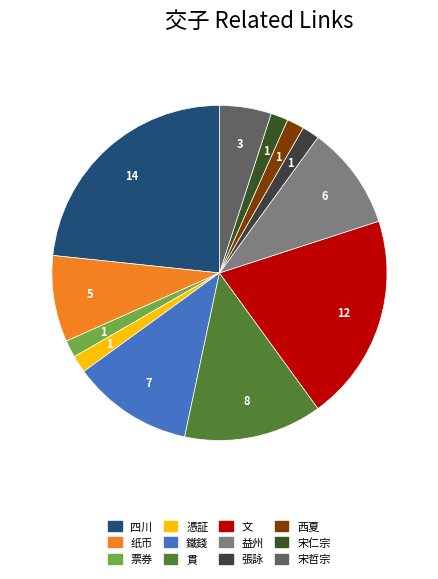

Rank the categories by value from highest to lowest.

四川, 文, 貫, 鐵錢, 益州, 纸币, 宋哲宗, 票券, 憑証, 張詠, 西夏, 宋仁宗